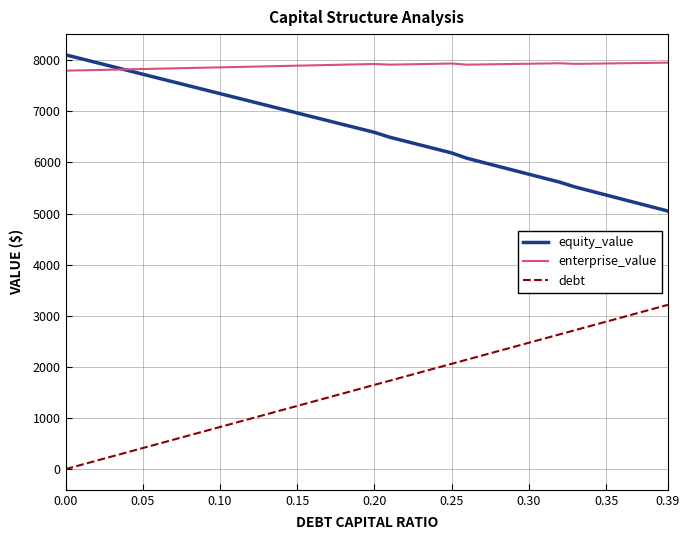

True or false: debt and enterprise_value intersect in this chart.

False